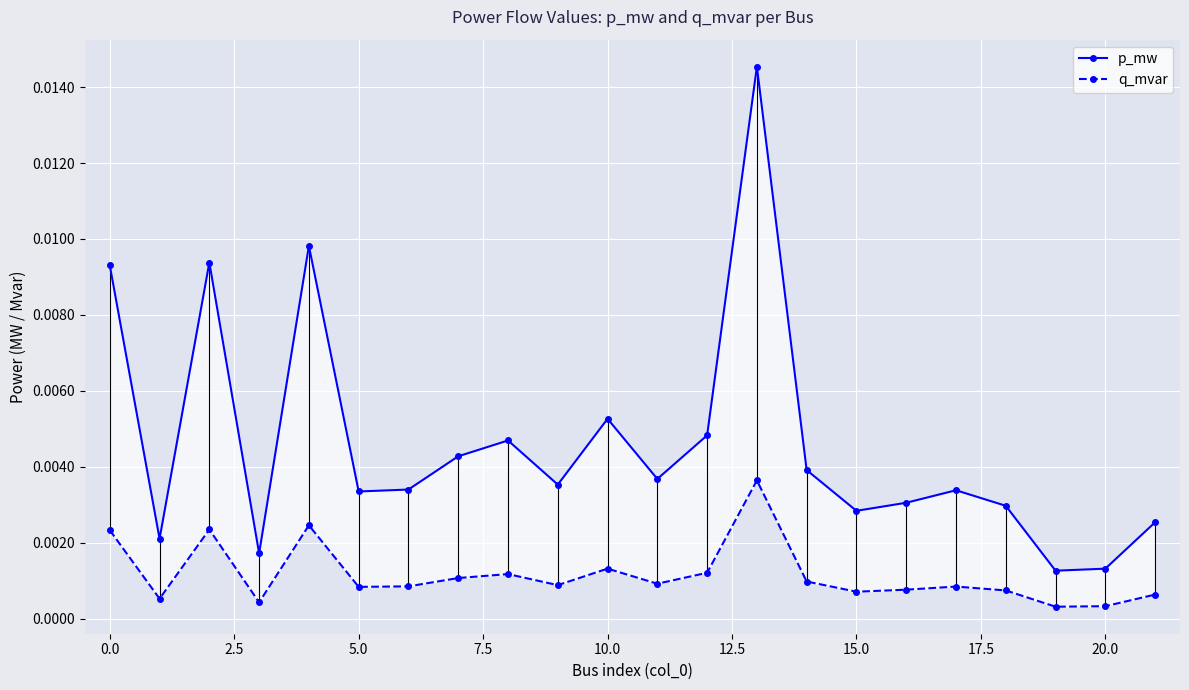

Which category has the highest value in the q_mvar series?

13